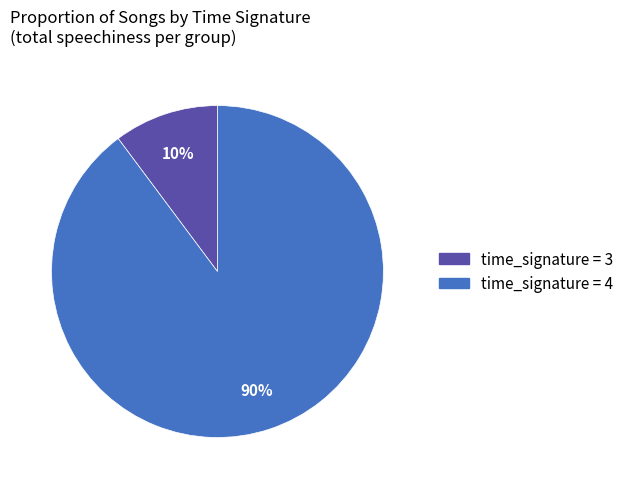

Is there a majority slice in this chart?

Yes